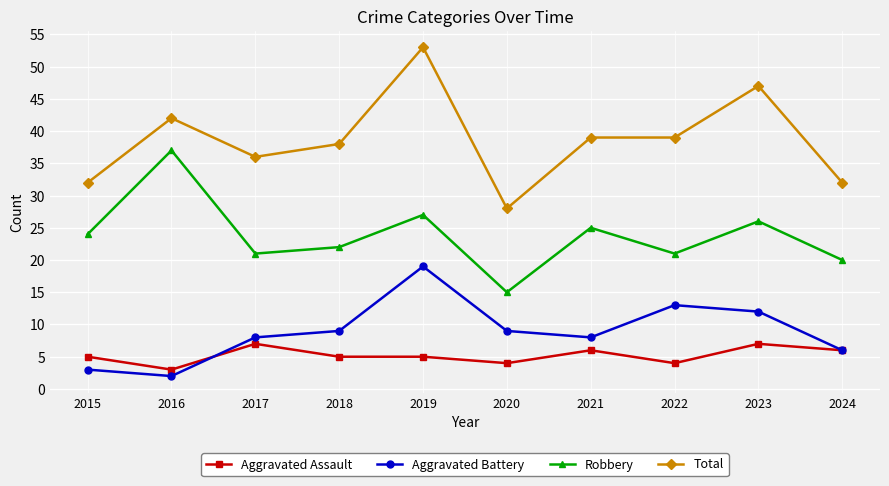

The Total series shows 50 at 2024. True or false?

False